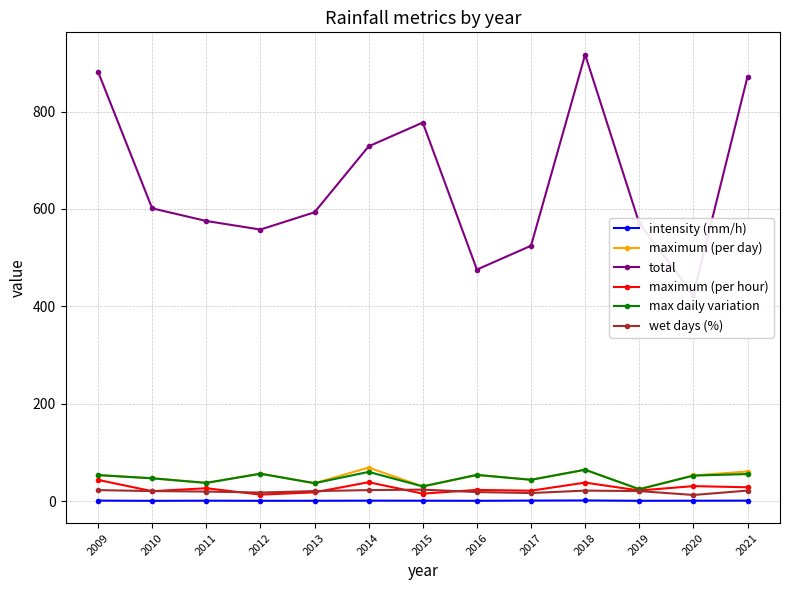

What is the value of the total point at the 2nd from the left?

601.4